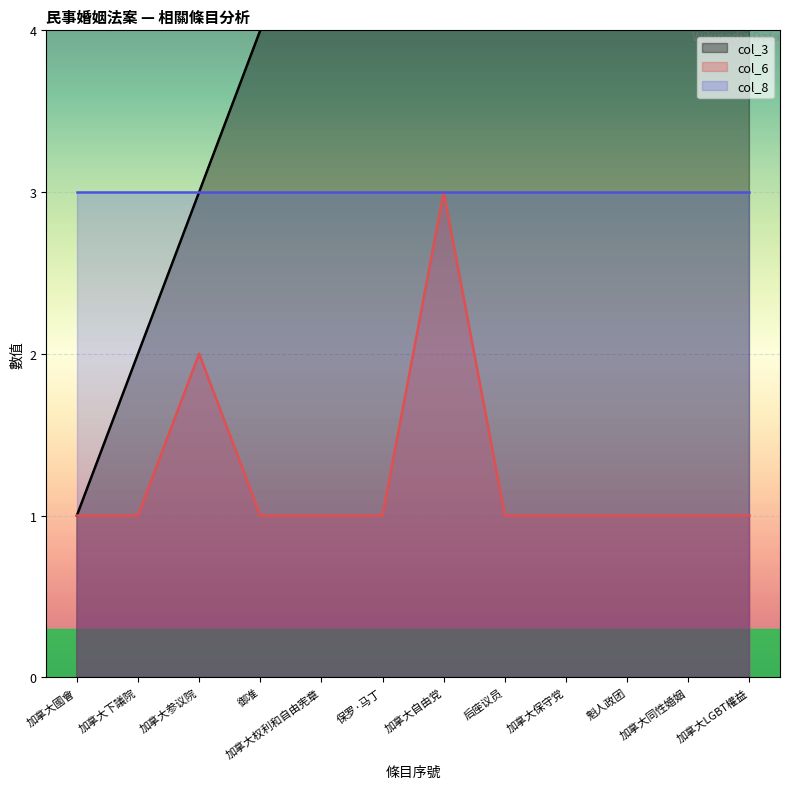

The value of col_6 at 加拿大参议院 is 3. True or false?

False